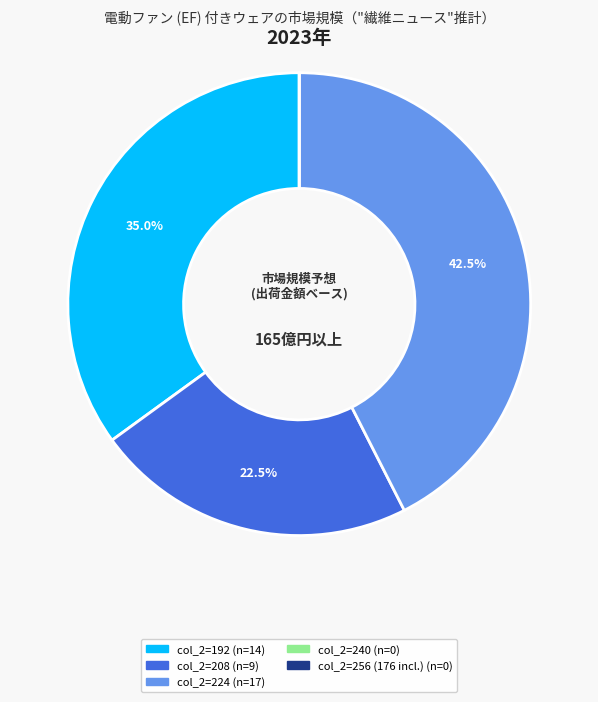

Is there a majority slice in this chart?

No